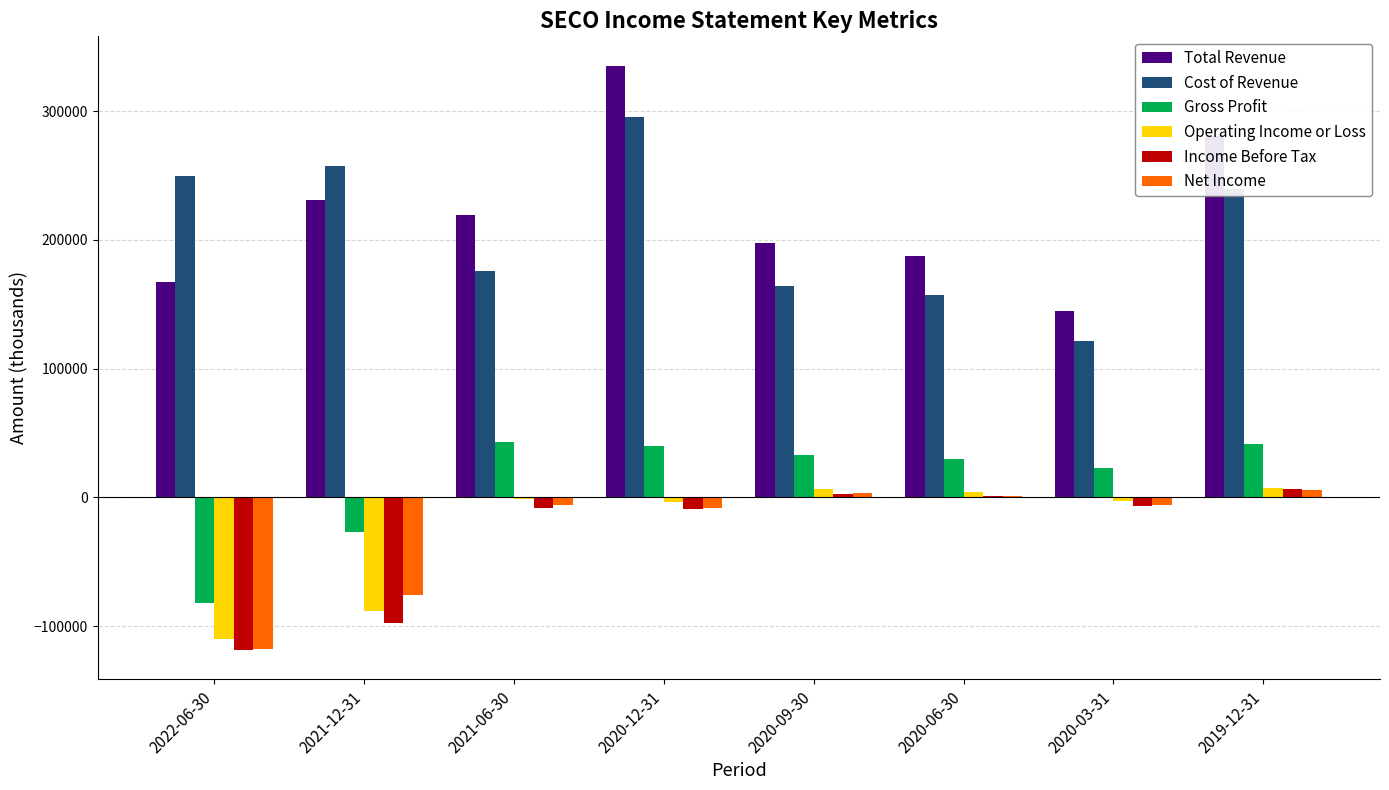

Does the chart contain stacked bars?

No